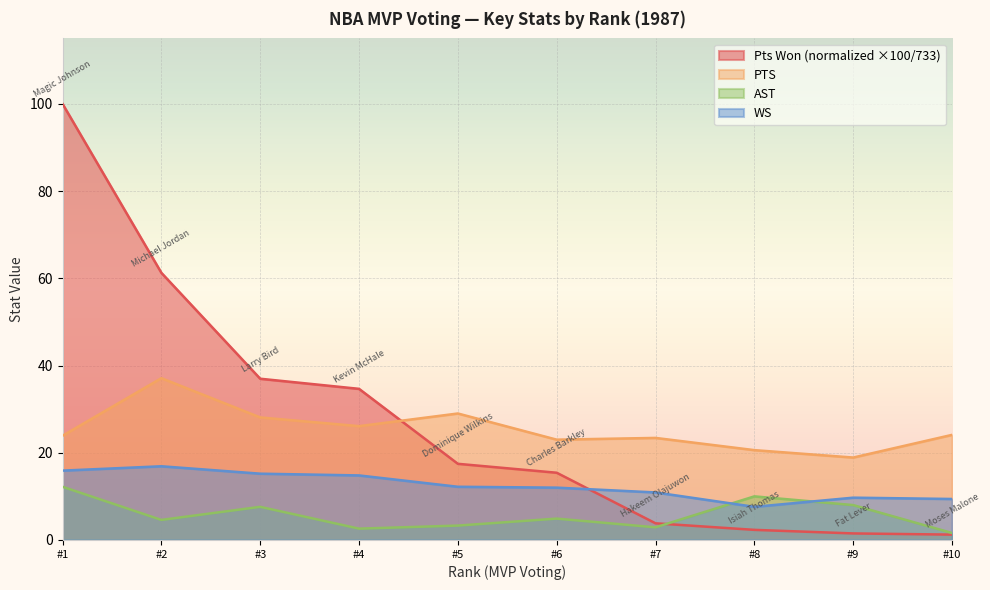

What is the sum of all WS values?

124.6